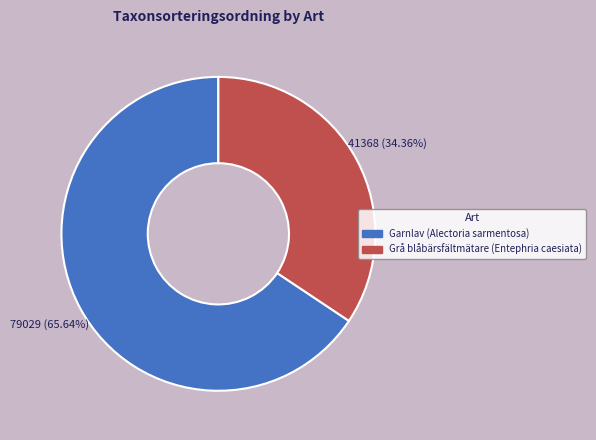

What is the ratio of the value at Garnlav (Alectoria sarmentosa) to the value at Grå blåbärsfältmätare (Entephria caesiata)?

1.9